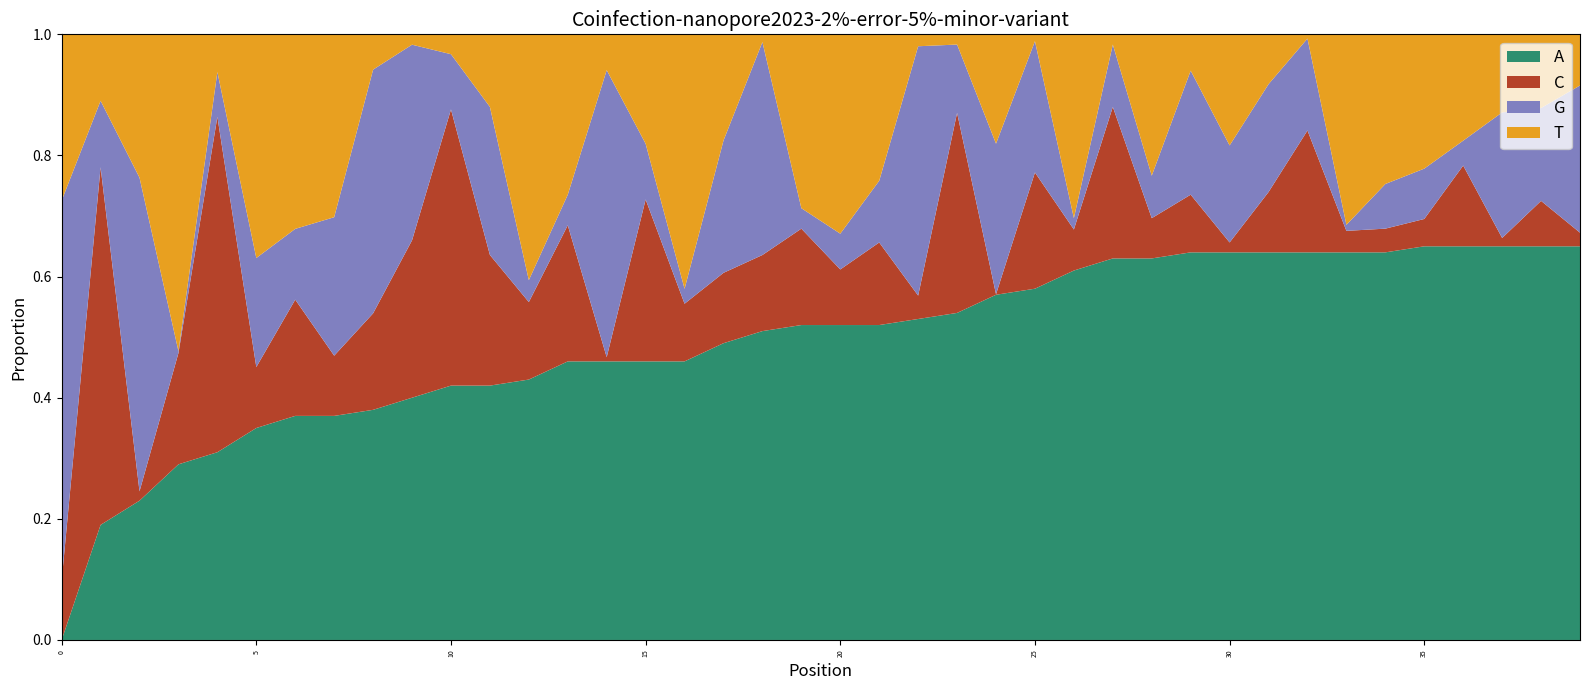

Reading left to right, list all the values displayed in this chart.

0=0.0	1=0.2	2=0.2	3=0.3	4=0.3	5=0.3	6=0.4	7=0.4	8=0.4	9=0.4	10=0.4	11=0.4	12=0.4	13=0.5	14=0.5	15=0.5	16=0.5	17=0.5	18=0.5	19=0.5	20=0.5	21=0.5	22=0.5	23=0.5	24=0.6	25=0.6	26=0.6	27=0.6	28=0.6	29=0.6	30=0.6	31=0.6	32=0.6	33=0.6	34=0.6	35=0.7	36=0.7	37=0.7	38=0.7	39=0.7